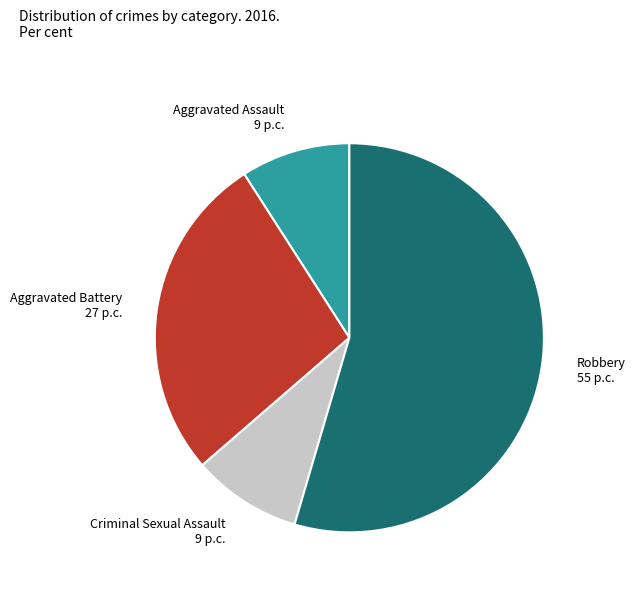

What is the ratio of the value at Criminal Sexual Assault to the value at Aggravated Assault?

1.0